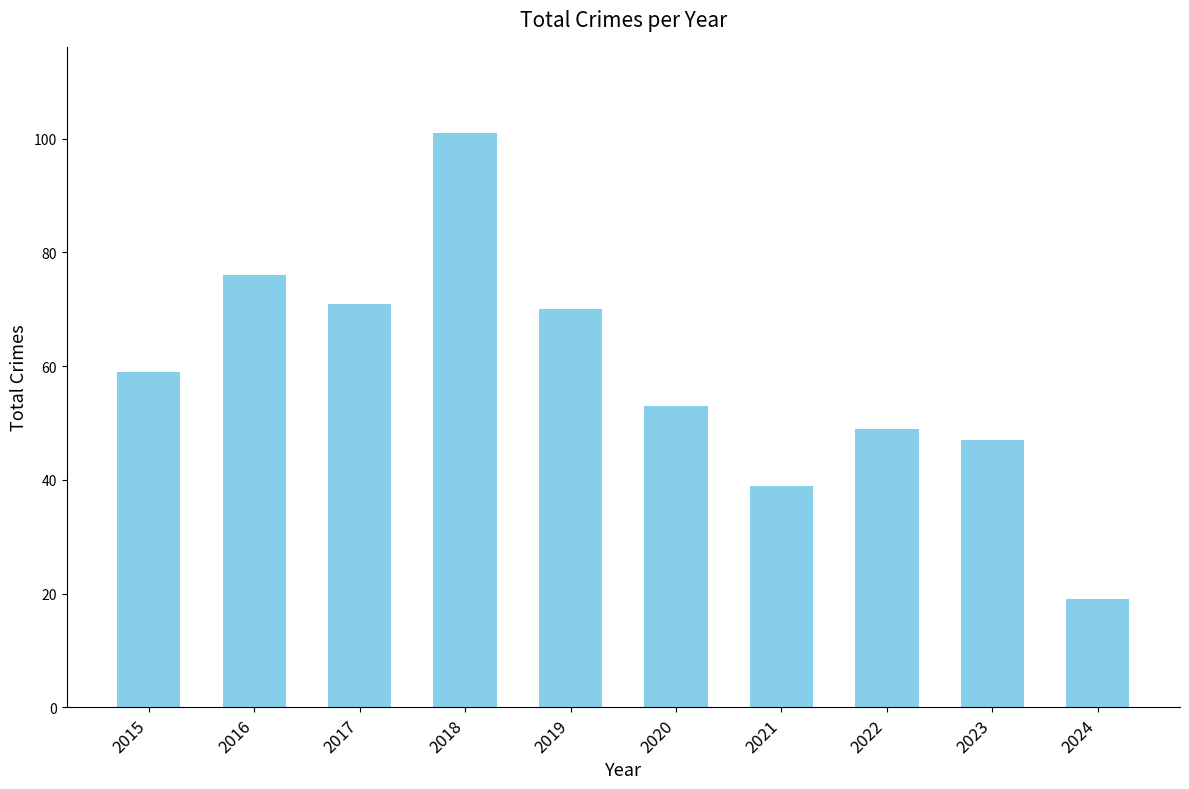

How many values are below 59?

5